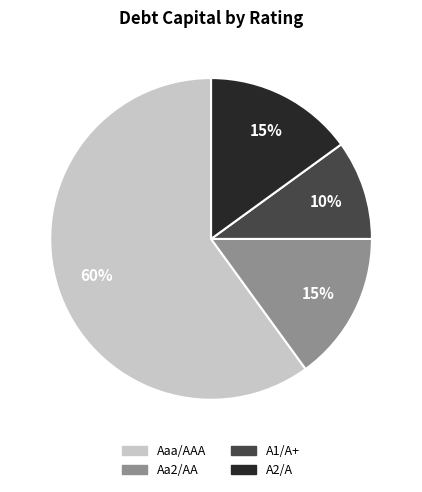

Is it true that Aaa/AAA is 67% of the pie?

False